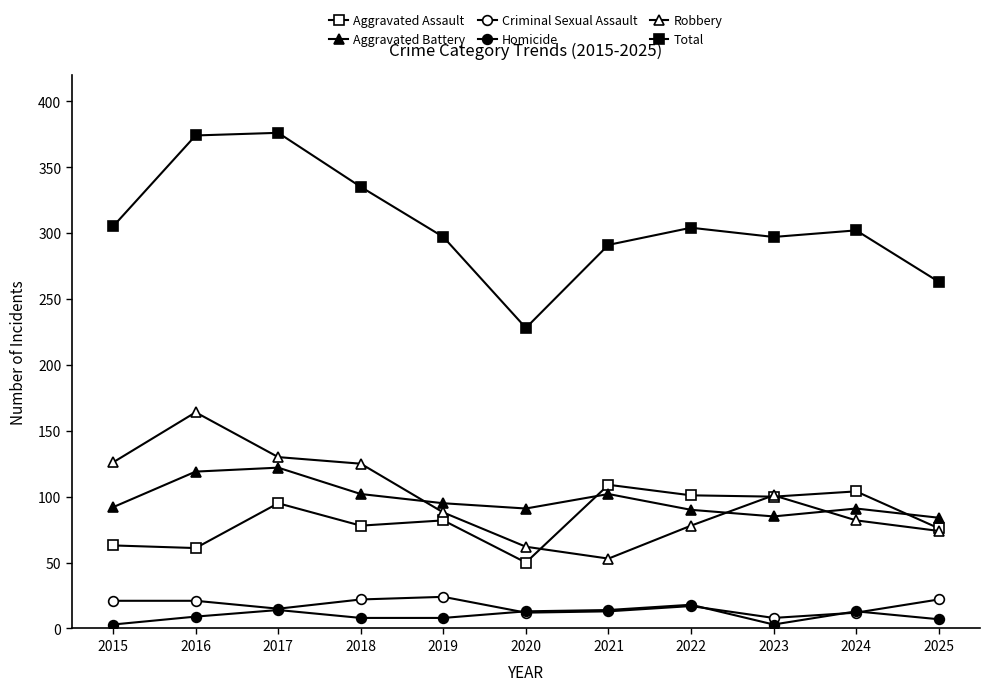

What value does the Total series have at 2017, to the nearest 5?

375